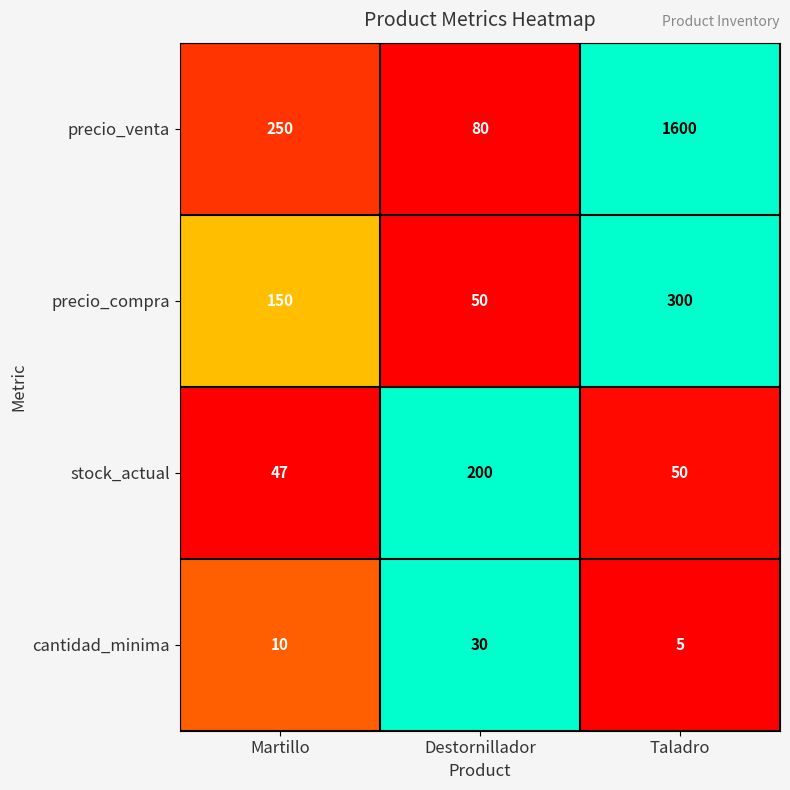

What value does the precio_compra series have at Destornillador, to the nearest 10?

50